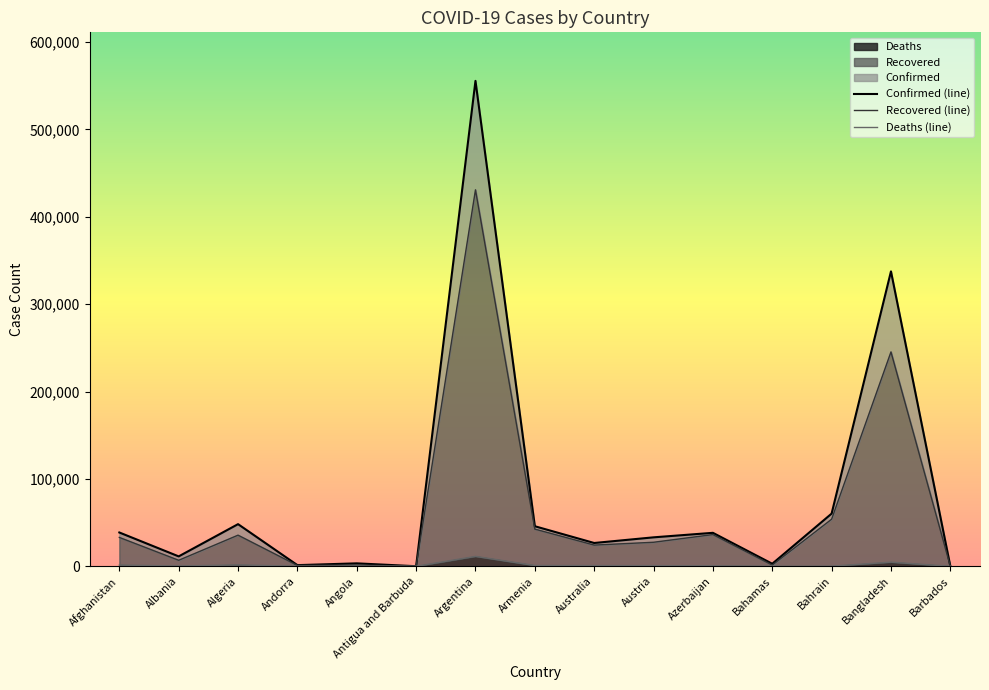

Reading left to right, transcribe all the data shown in this chart.

Confirmed (line): 38716	11353	48254	1344	3388	95	555537	45862	26692	33159	38327	2928	60307	337520	181
Recovered (line): 33058	6903	35649	996	1435	94	430865	42575	24279	27516	36318	1386	53893	245376	171
Deaths (line): 1420	334	1612	53	134	3	11352	916	816	756	562	67	212	4733	7